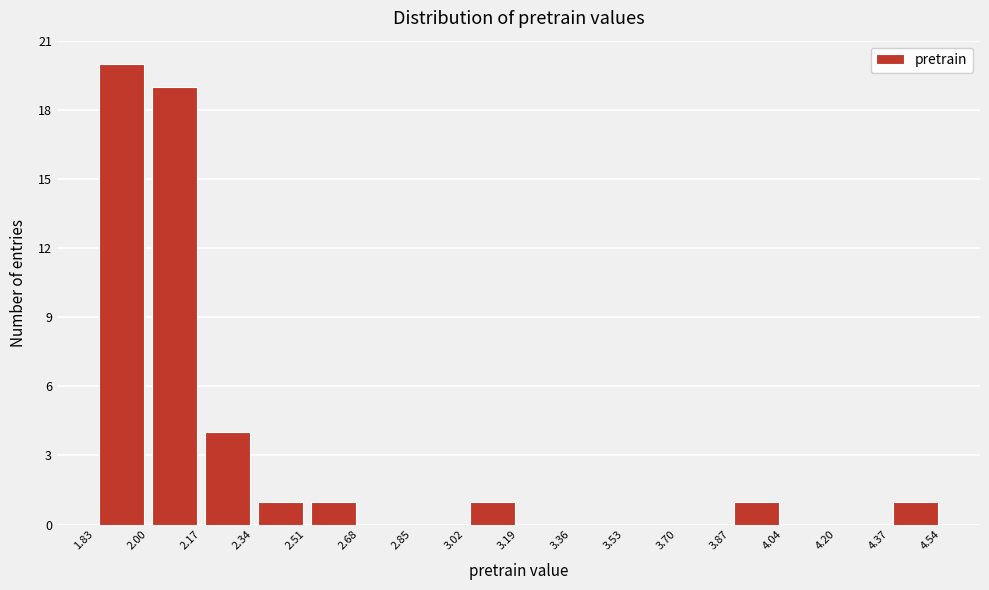

How tall is the bar that spans 4.37 to 4.54 on the x-axis? The values are not printed on the chart, so give them approximately, as read against the axis.

1